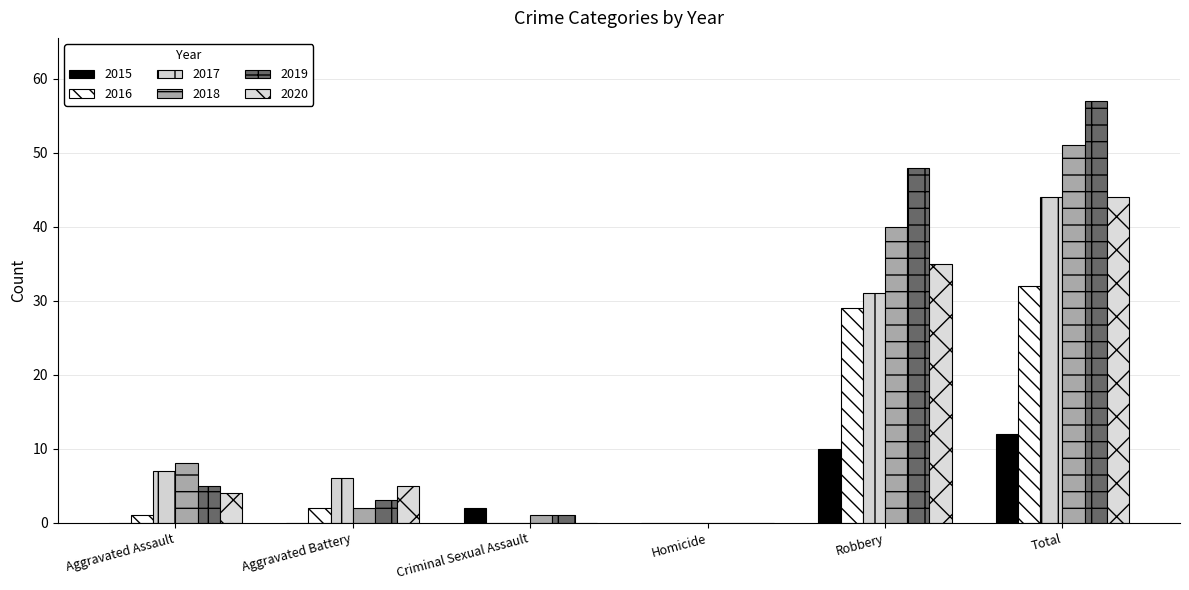

Between Robbery and Total, which is larger?

Total